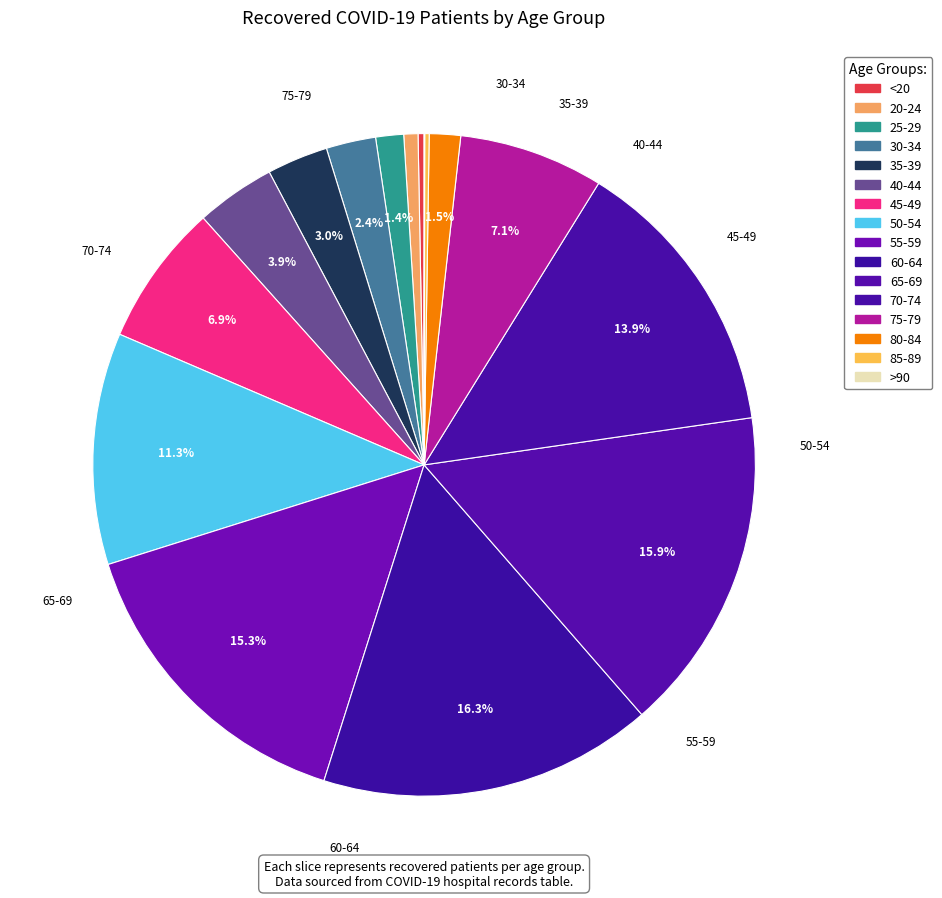

What percentage do 25-29 and 20-24 together represent?

2.1%